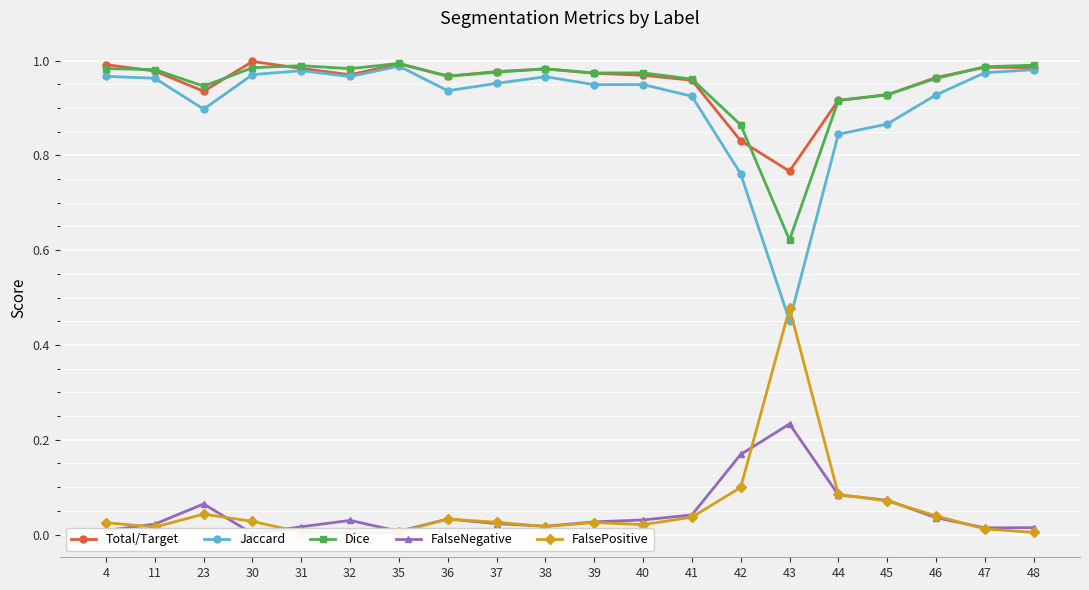

Reading right to left, transcribe all the data shown in this chart.

Total/Target: 48=1.0	47=1.0	46=1.0	45=0.9	44=0.9	43=0.8	42=0.8	41=1.0	40=1.0	39=1.0	38=1.0	37=1.0	36=1.0	35=1.0	32=1.0	31=1.0	30=1.0	23=0.9	11=1.0	4=1.0
Jaccard: 48=1.0	47=1.0	46=0.9	45=0.9	44=0.8	43=0.5	42=0.8	41=0.9	40=0.9	39=0.9	38=1.0	37=1.0	36=0.9	35=1.0	32=1.0	31=1.0	30=1.0	23=0.9	11=1.0	4=1.0
Dice: 48=1.0	47=1.0	46=1.0	45=0.9	44=0.9	43=0.6	42=0.9	41=1.0	40=1.0	39=1.0	38=1.0	37=1.0	36=1.0	35=1.0	32=1.0	31=1.0	30=1.0	23=0.9	11=1.0	4=1.0
FalseNegative: 48=0.0	47=0.0	46=0.0	45=0.1	44=0.1	43=0.2	42=0.2	41=0.0	40=0.0	39=0.0	38=0.0	37=0.0	36=0.0	35=0.0	32=0.0	31=0.0	30=0.0	23=0.1	11=0.0	4=0.0
FalsePositive: 48=0.0	47=0.0	46=0.0	45=0.1	44=0.1	43=0.5	42=0.1	41=0.0	40=0.0	39=0.0	38=0.0	37=0.0	36=0.0	35=0.0	32=0.0	31=0.0	30=0.0	23=0.0	11=0.0	4=0.0